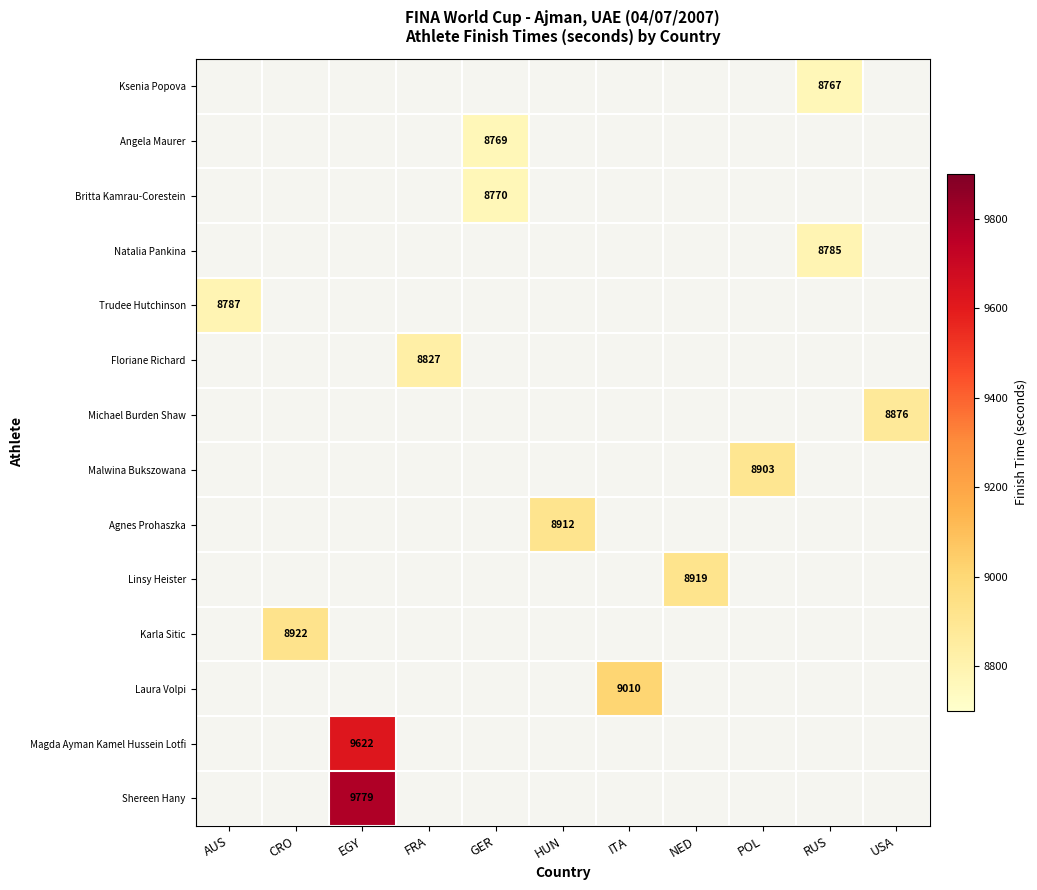

Is the value of Laura Volpi at ITA greater than the value of Natalia Pankina at RUS?

Yes